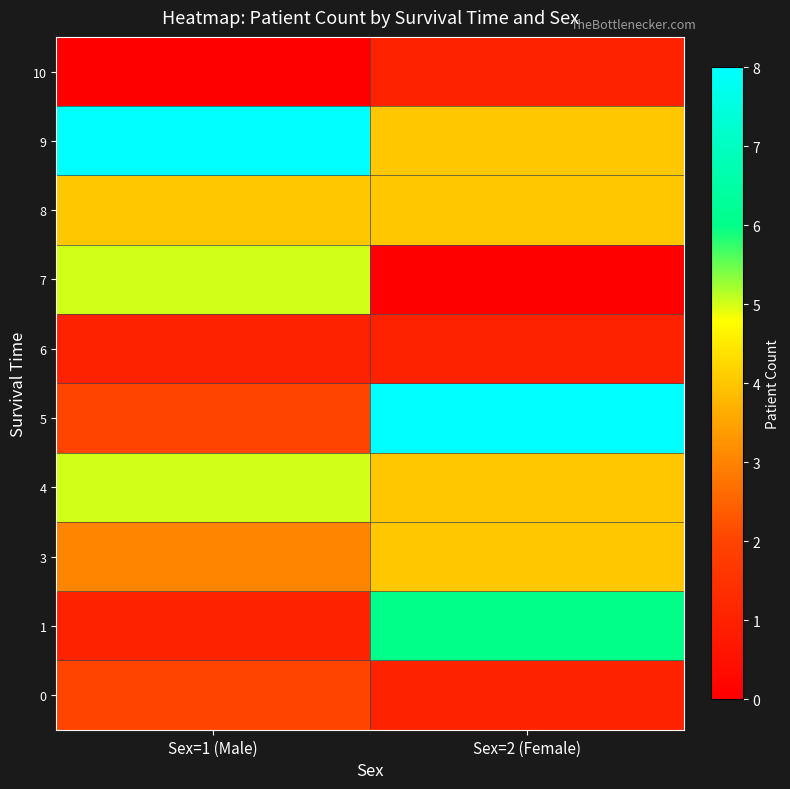

Between Sex=1 (Male) and Sex=2 (Female), which is larger?

Sex=1 (Male)